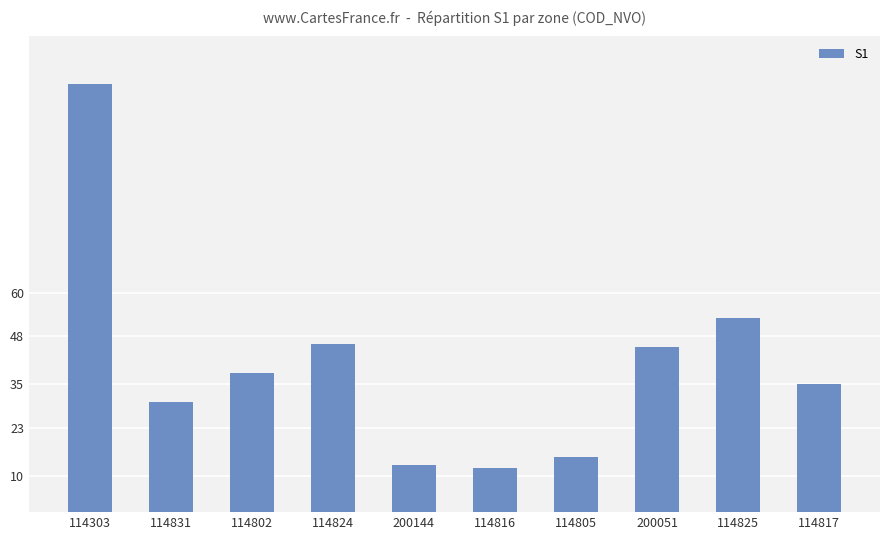

What is the minimum value shown in the chart?

12